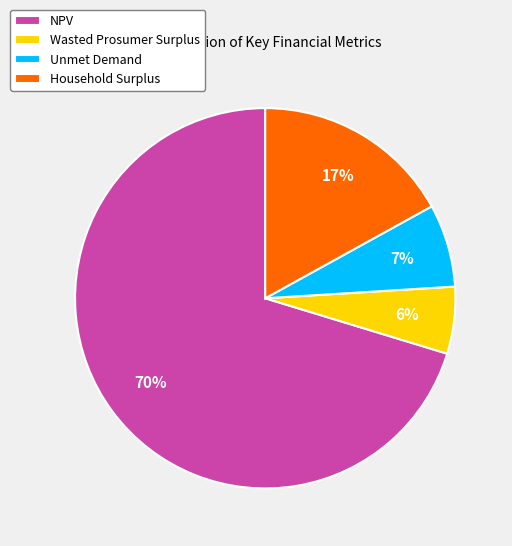

What percentage is the Wasted Prosumer Surplus slice, to the nearest percent?

6%